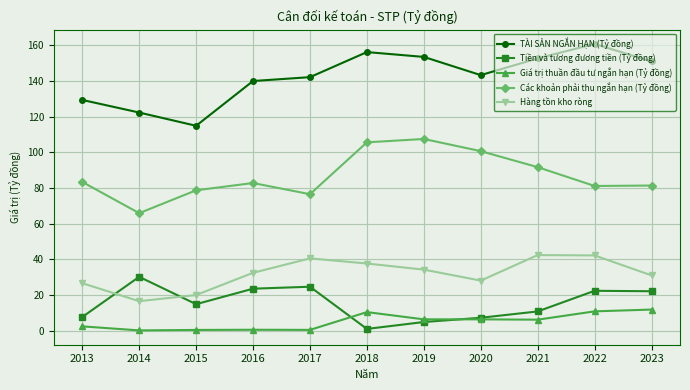

Rank the series at 2018 from highest to lowest value.

TÀI SẢN NGẮN HẠN (Tỷ đồng), Các khoản phải thu ngắn hạn (Tỷ đồng), Hàng tồn kho ròng, Giá trị thuần đầu tư ngắn hạn (Tỷ đồng), Tiền và tương đương tiền (Tỷ đồng)